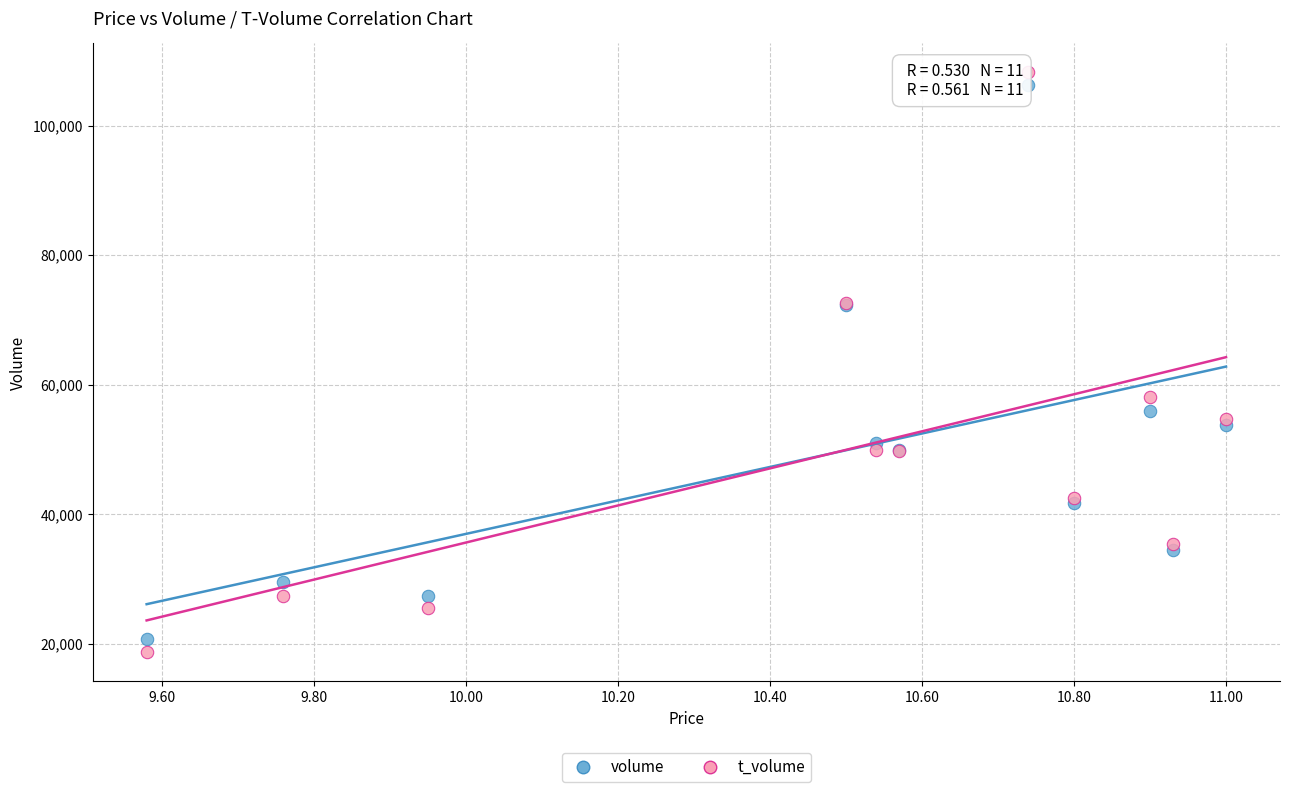

Which series reaches the maximum Y coordinate?

t_volume